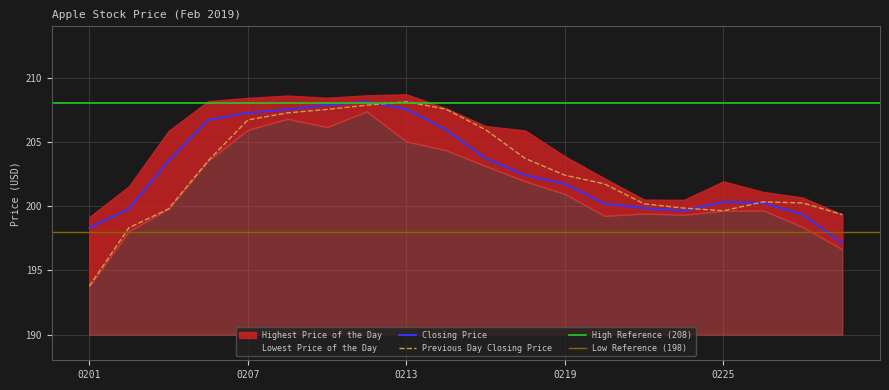

What is the value of the Closing Price point at the 7th from the left?

207.9